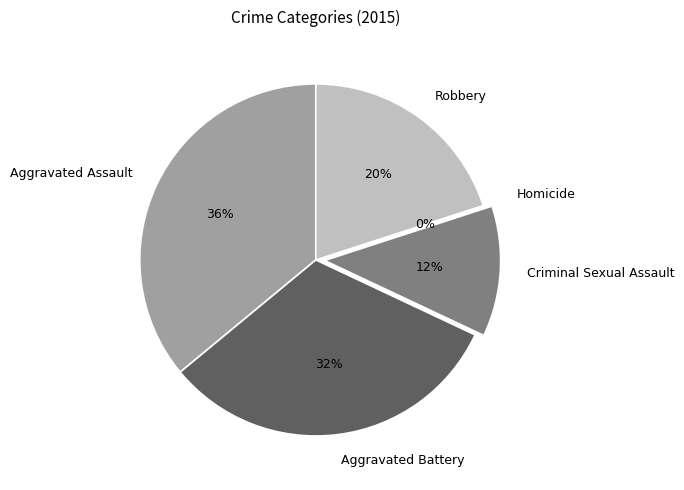

True or false: Homicide accounts for 0% of the total.

True